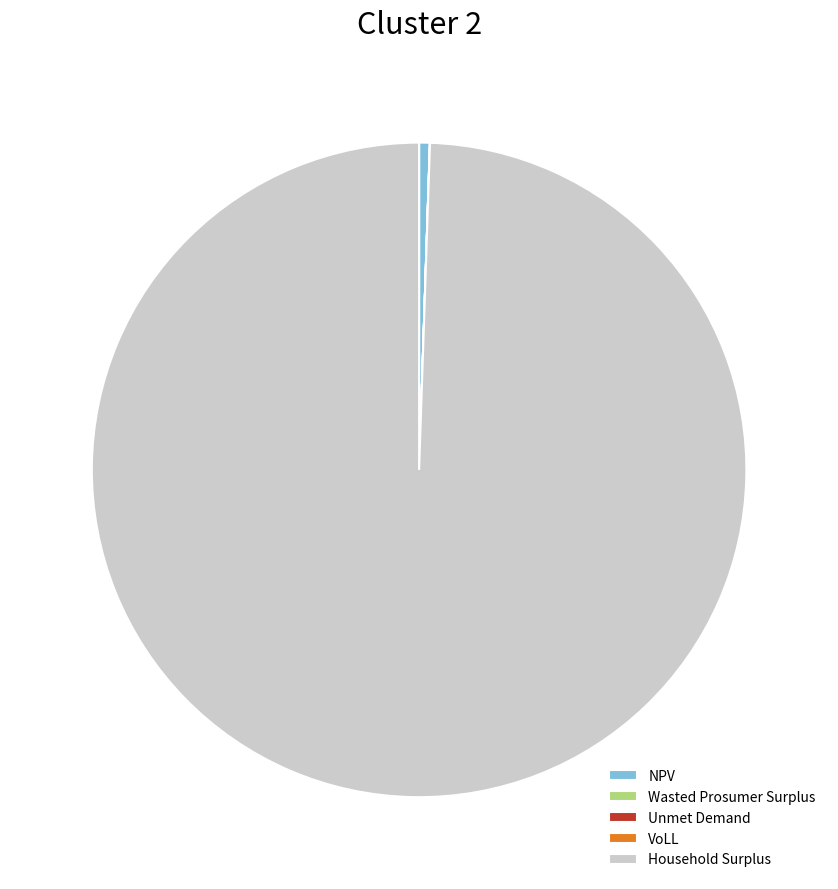

Is it true that Household Surplus is 99% of the pie?

True